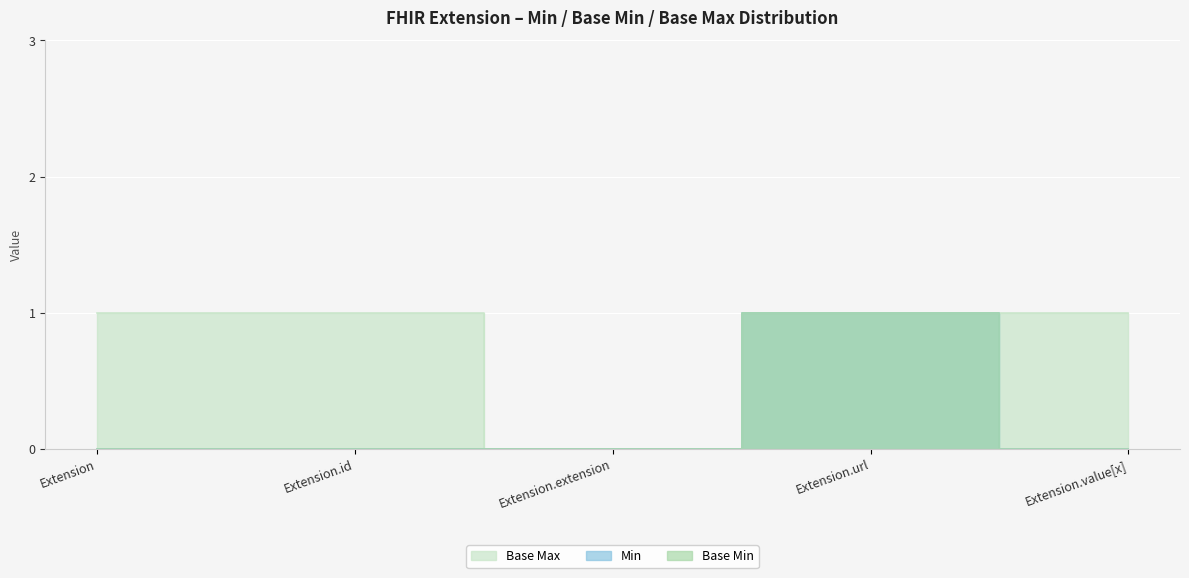

At which label is Base Min closest to 0?

Extension